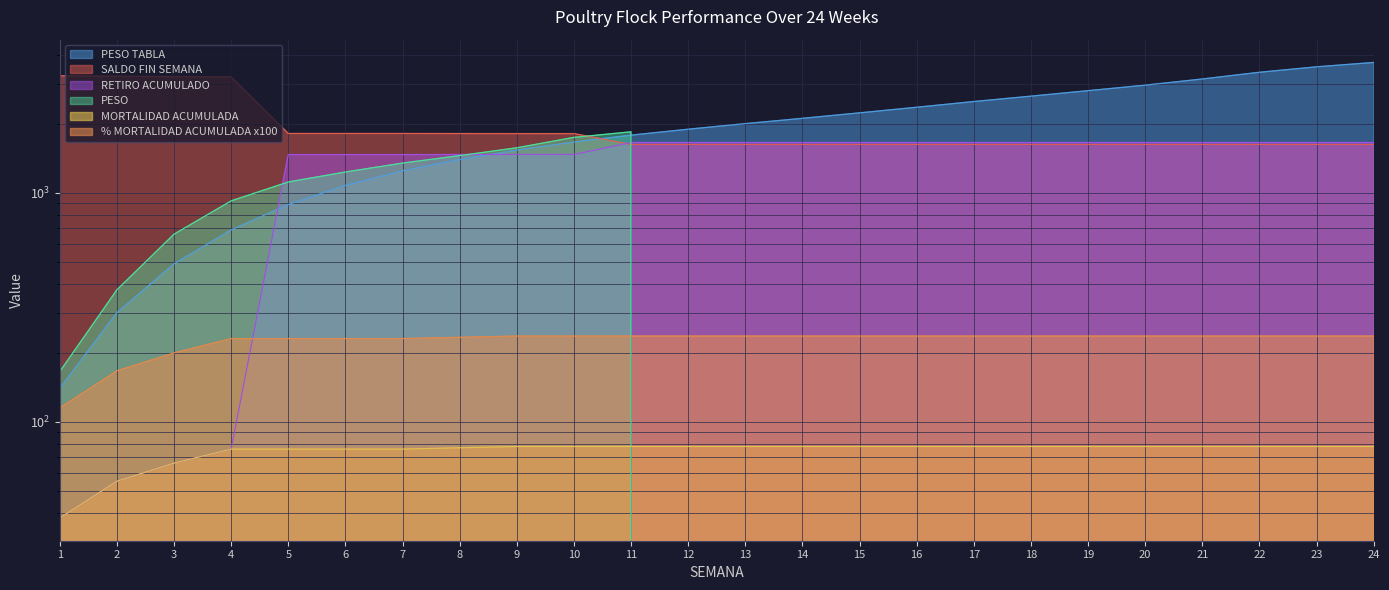

What is the value of the % MORTALIDAD ACUMULADA point at the 22nd from the left?

237.0